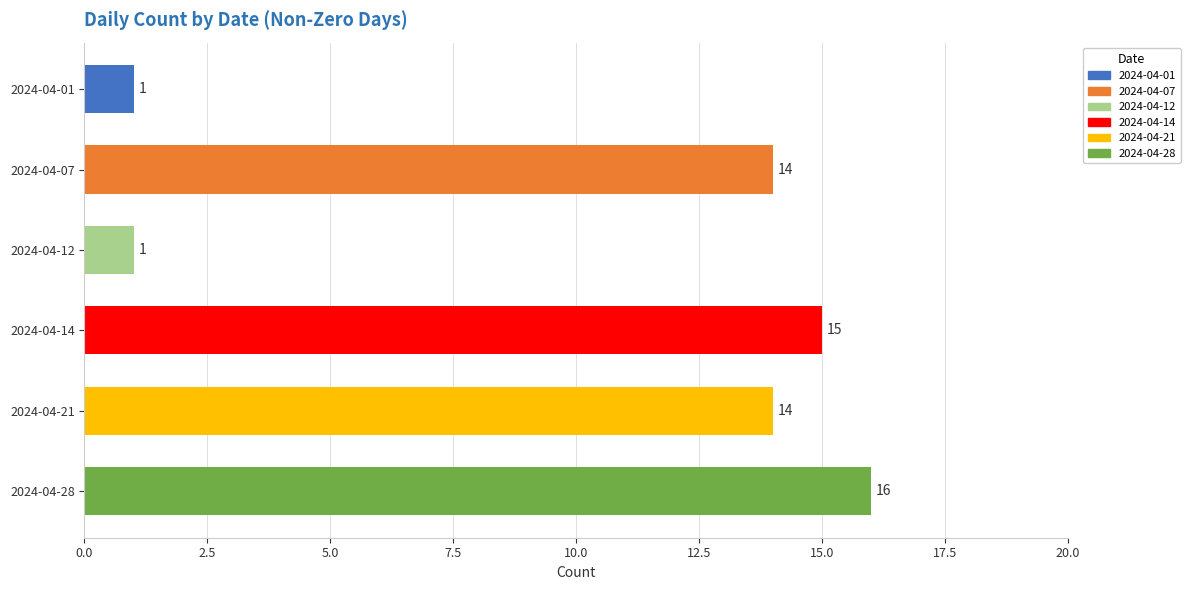

Are the bars horizontal?

Yes